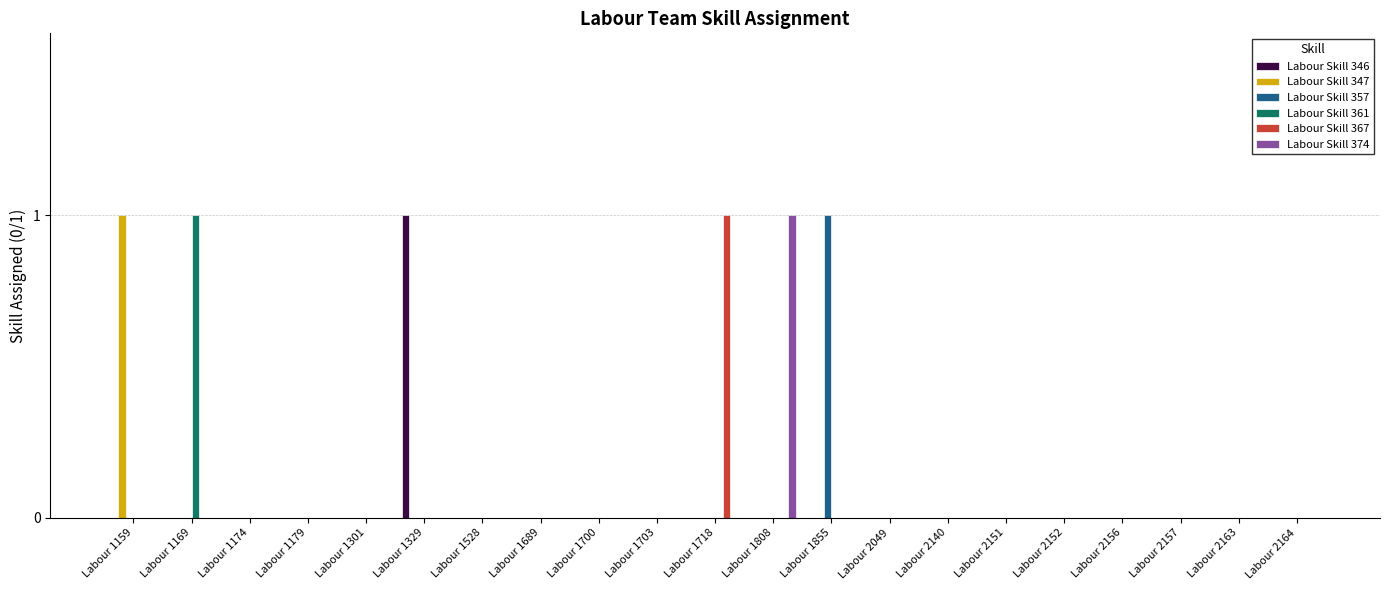

Between Labour 1169 and Labour 1179, which series saw the biggest shift?

Labour Skill 361